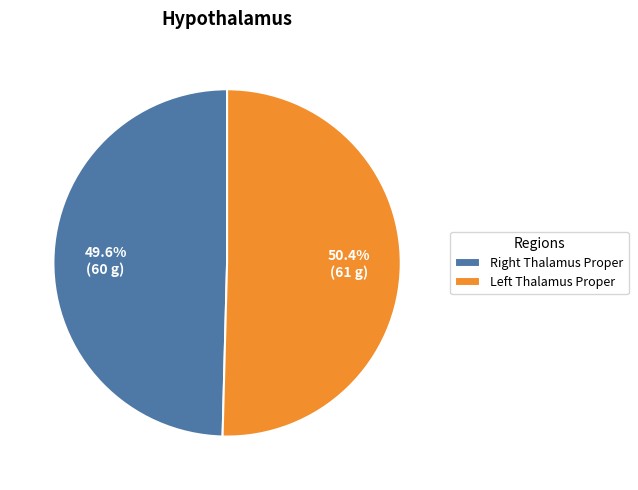

Is there any slice that represents more than half of the pie?

Yes